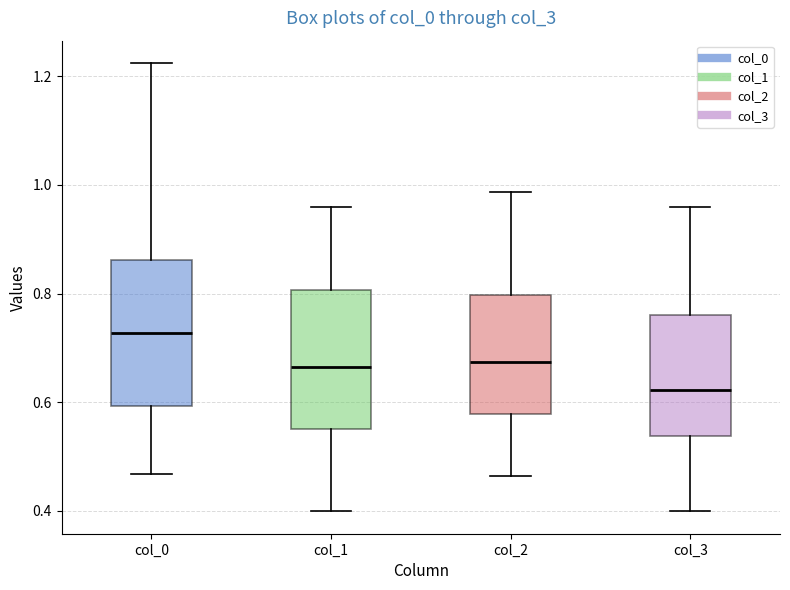

Which box's median line is the highest?

col_0